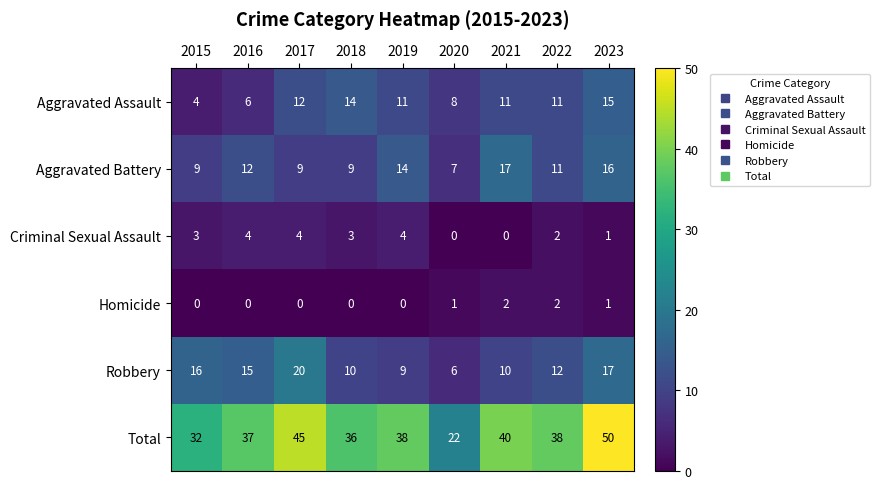

The Robbery series shows 7 at 2018. True or false?

False